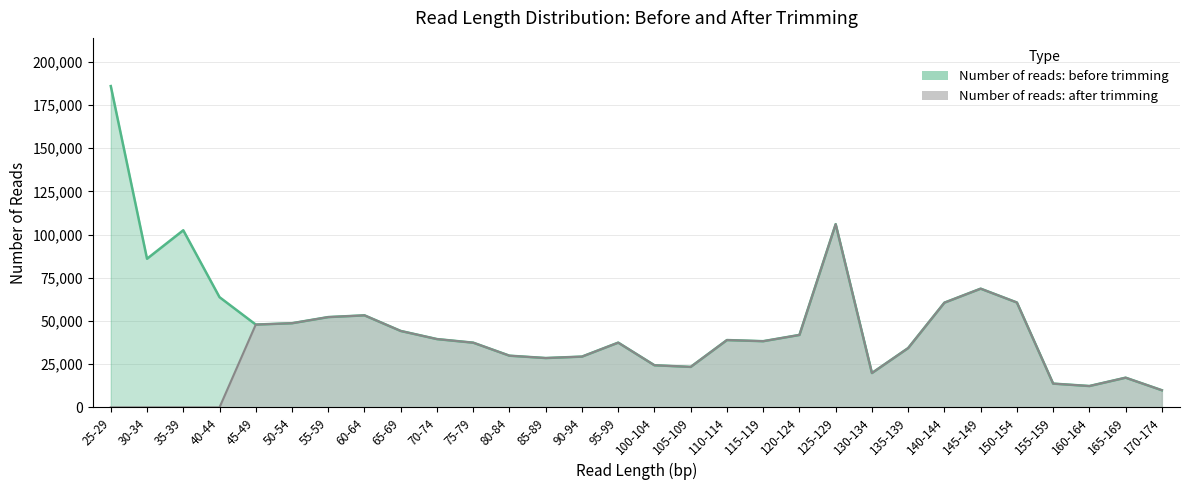

What is the difference between the maximum and minimum values in the Number of reads: after trimming series?

106014